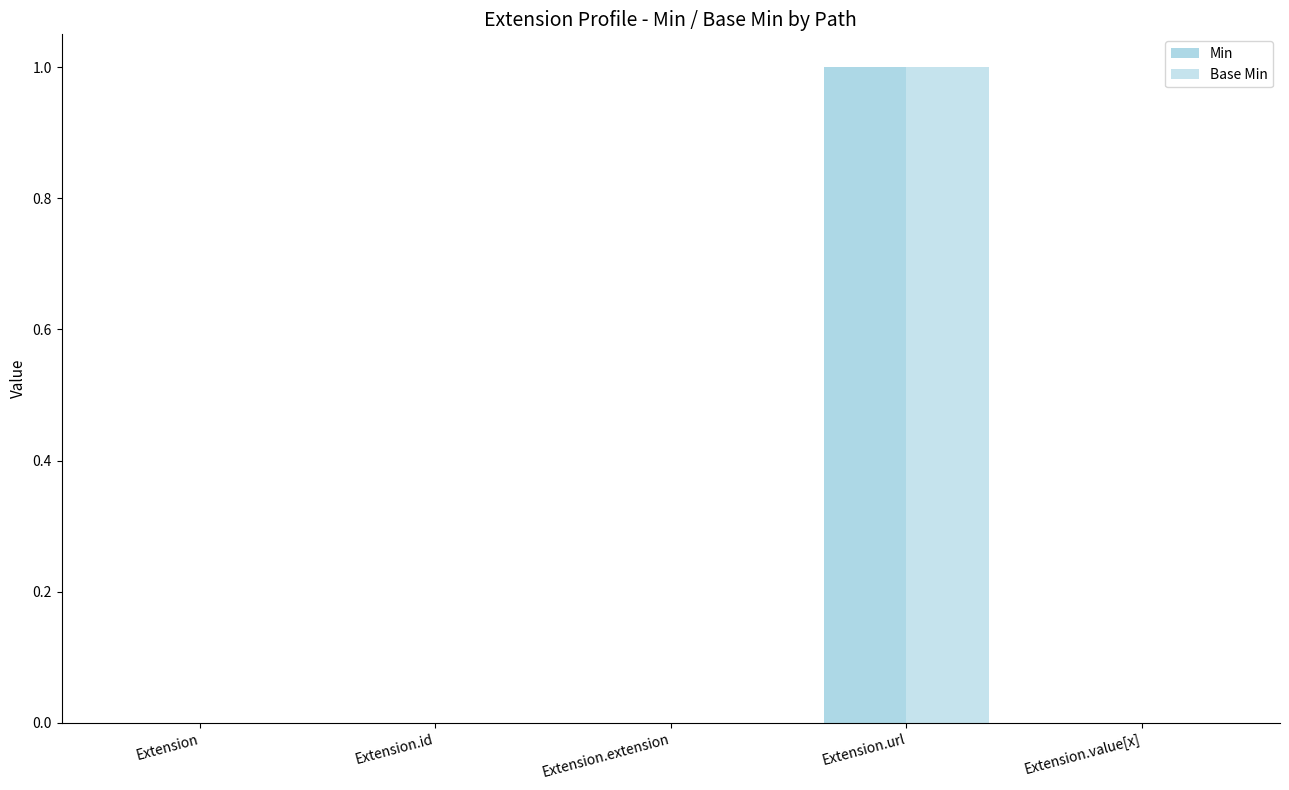

Are the bars horizontal?

No